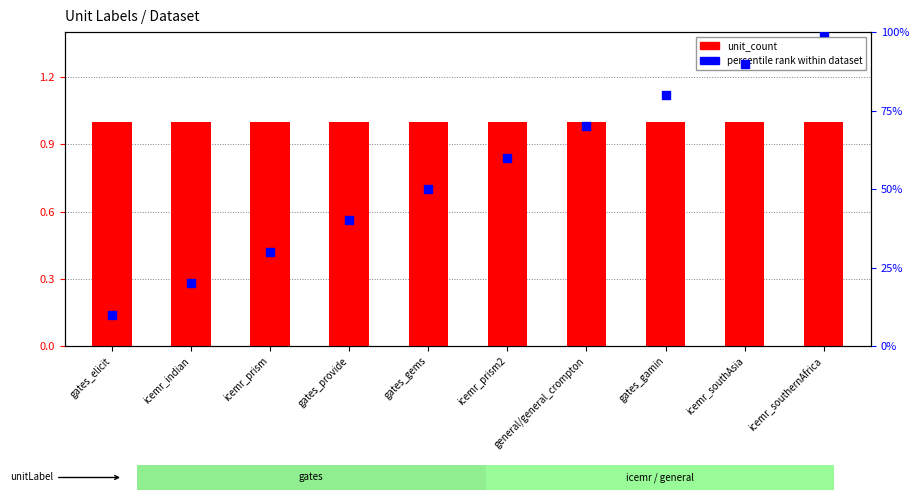

Which series reaches the maximum Y coordinate?

percentile rank within dataset